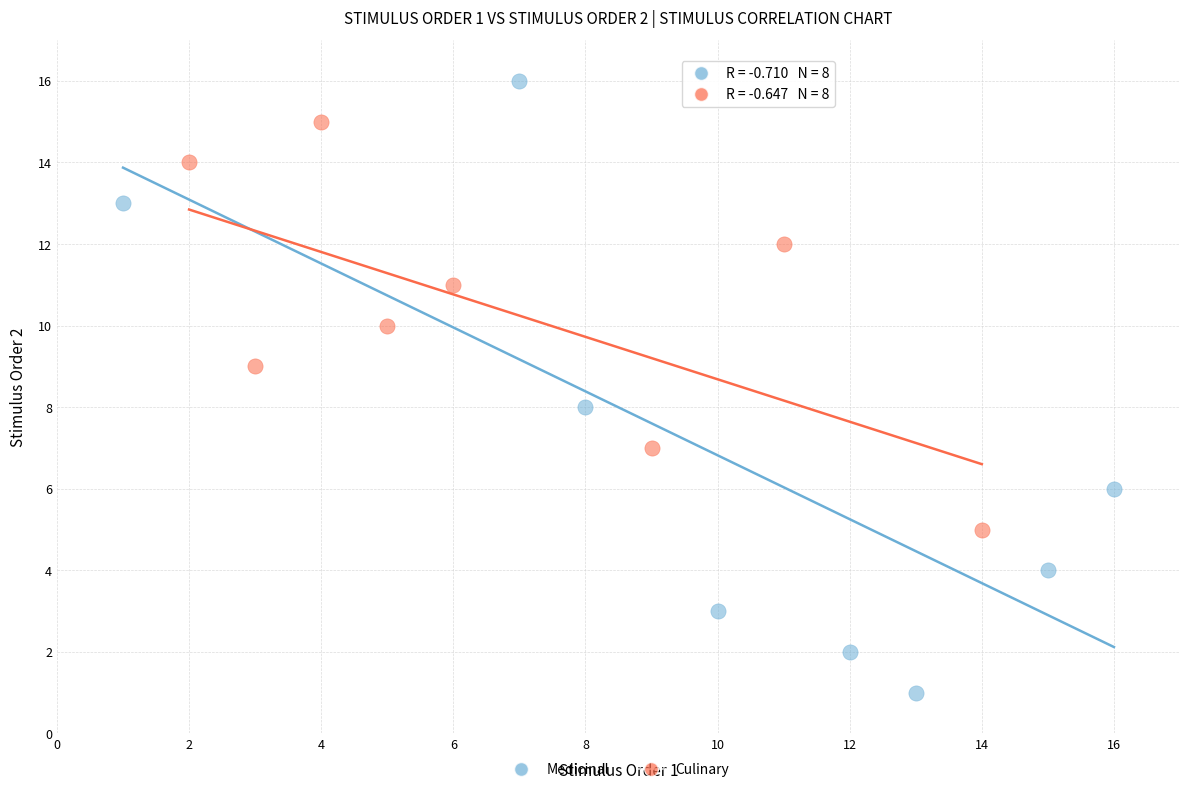

Which series contains the highest Y value?

Medicinal